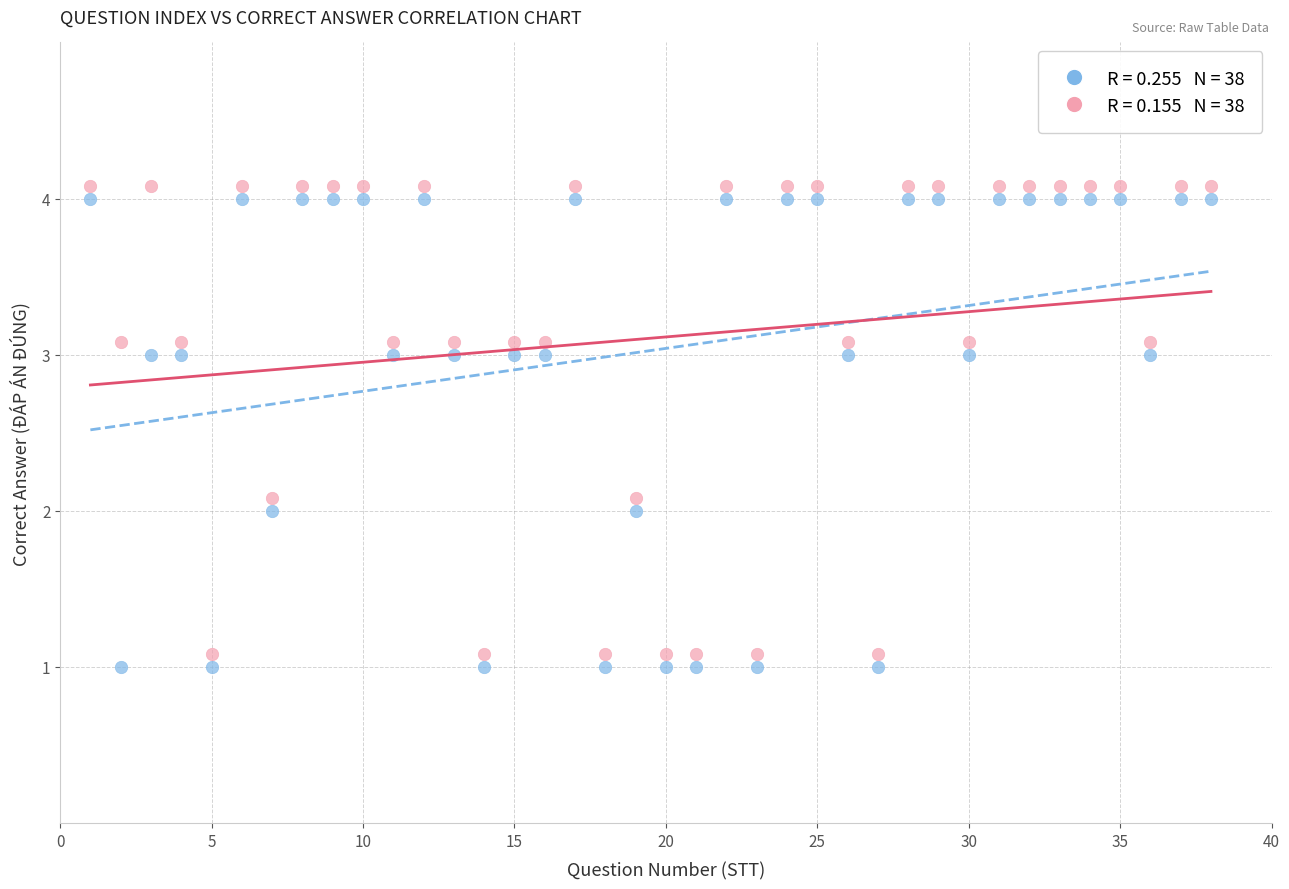

Across all data points, what is the range of Y values (max minus min)?

3.1